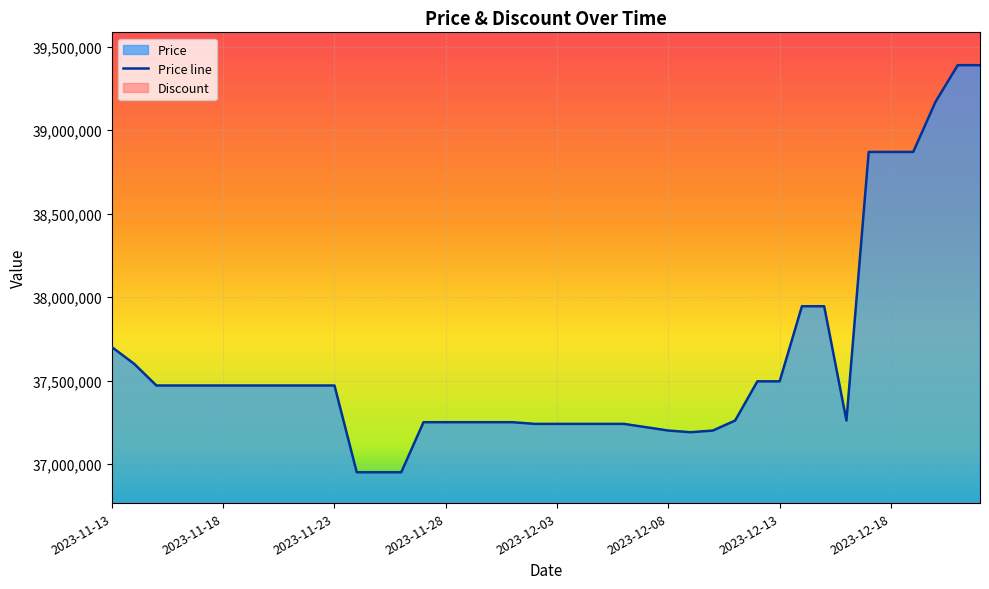

True or false: the data shows 36950000 at 2023-11-25.

True